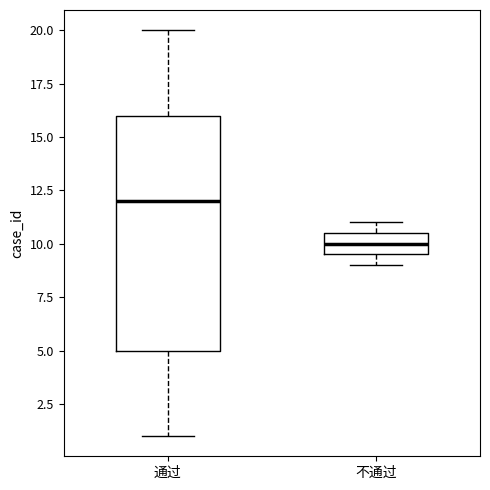

Which box is the tallest, from its lower edge to its upper edge?

通过